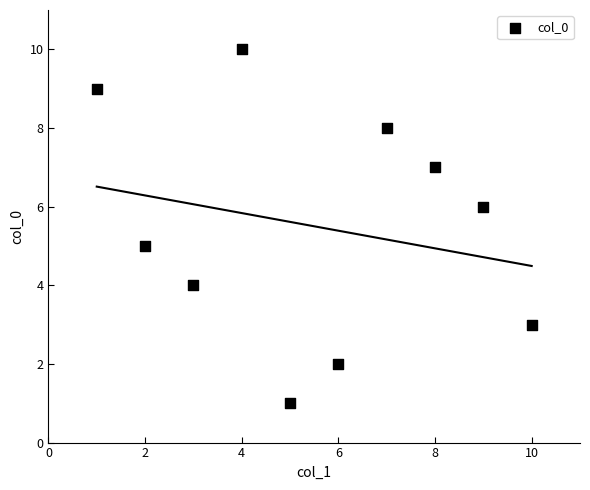

What is the average X value?

6